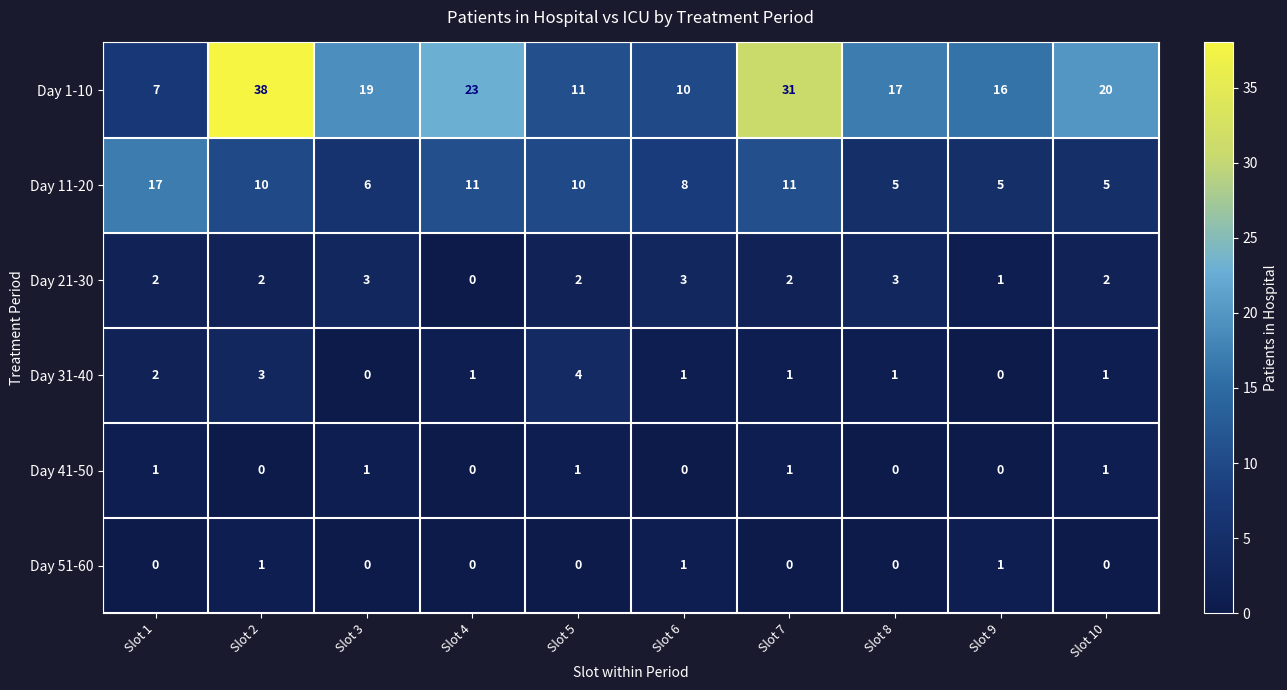

Where is Day 21-30 nearest to the value 1?

Slot 9